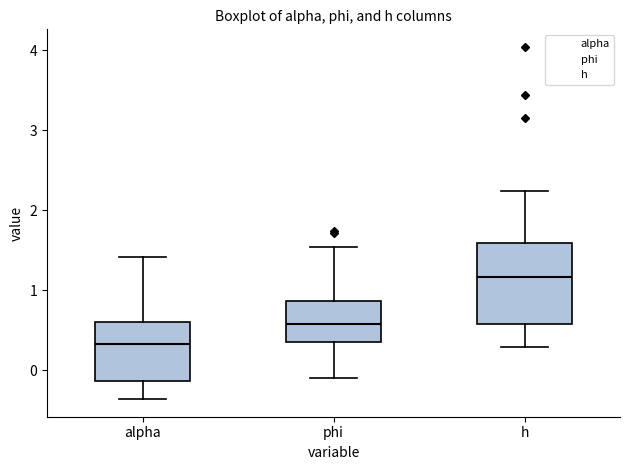

Which box is the tallest, from its lower edge to its upper edge?

h